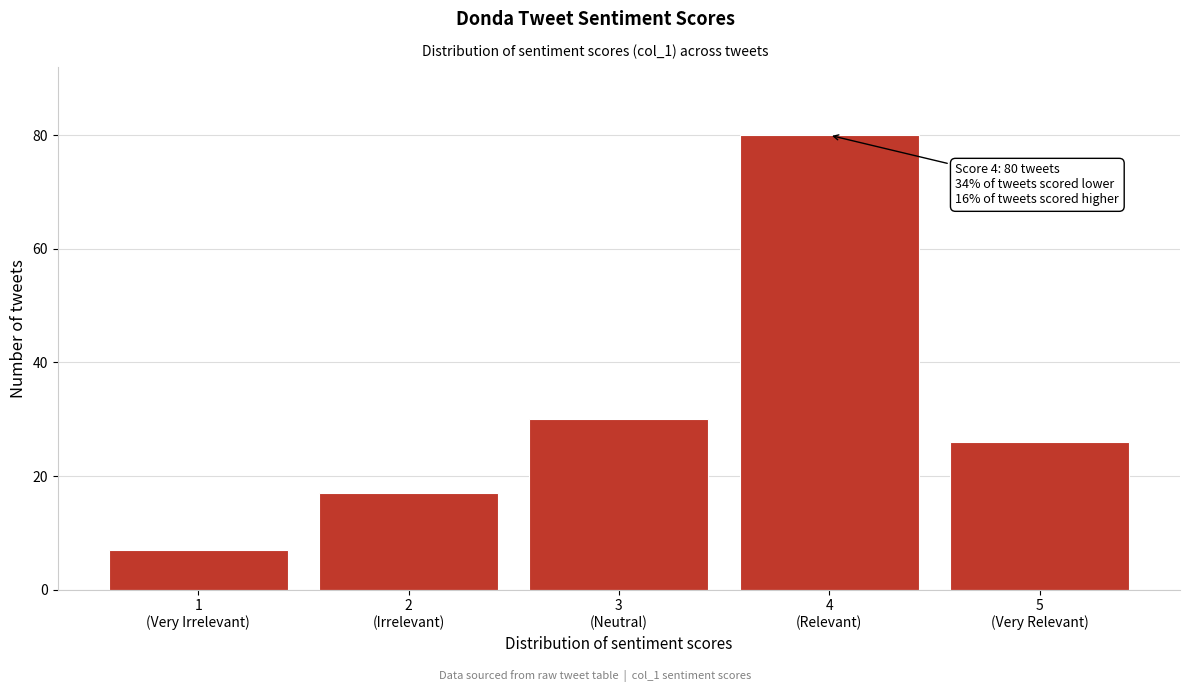

Reading right to left, what are all the values shown in this chart?

26	80	30	17	7